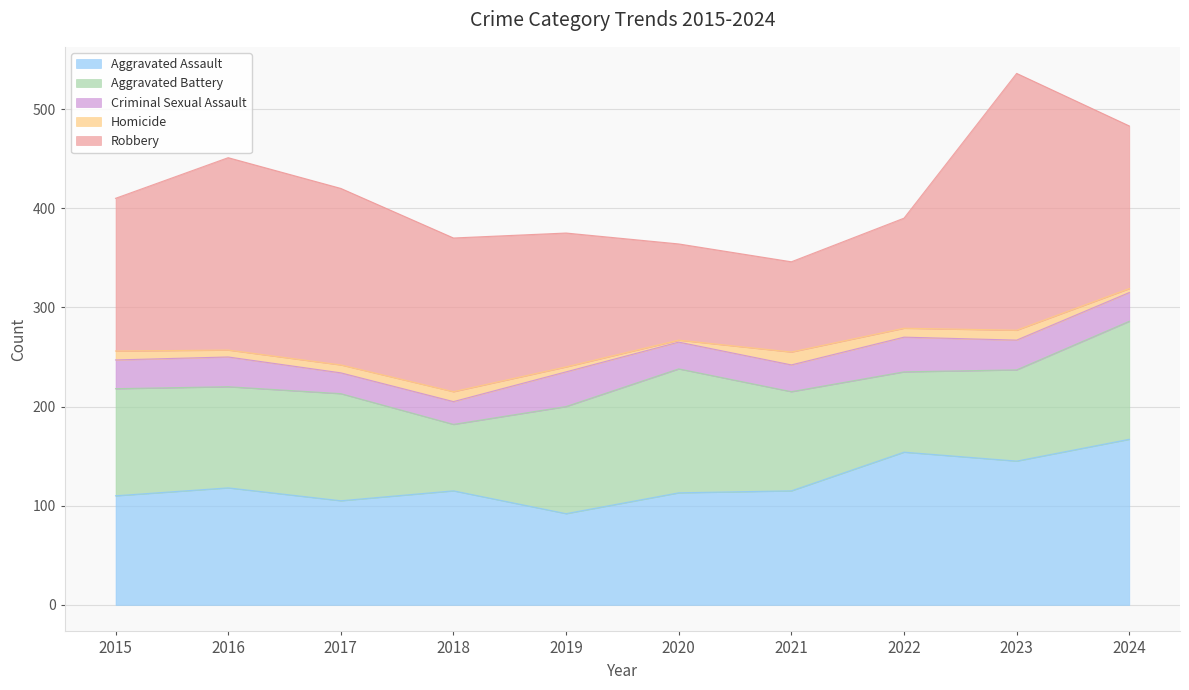

The value of Criminal Sexual Assault at 2017 is 21. True or false?

True